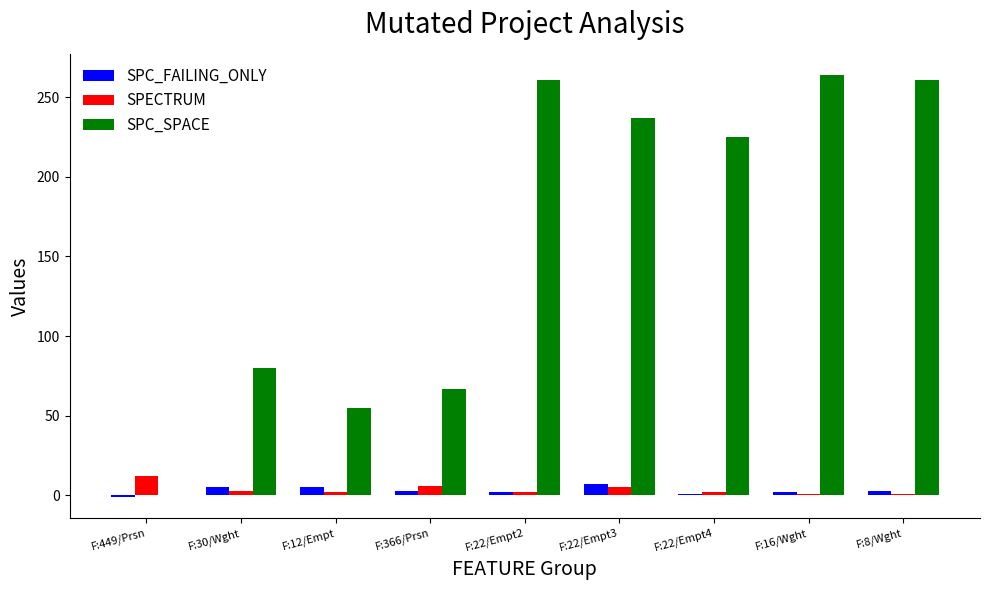

What is the maximum value for SPC_SPACE?

264